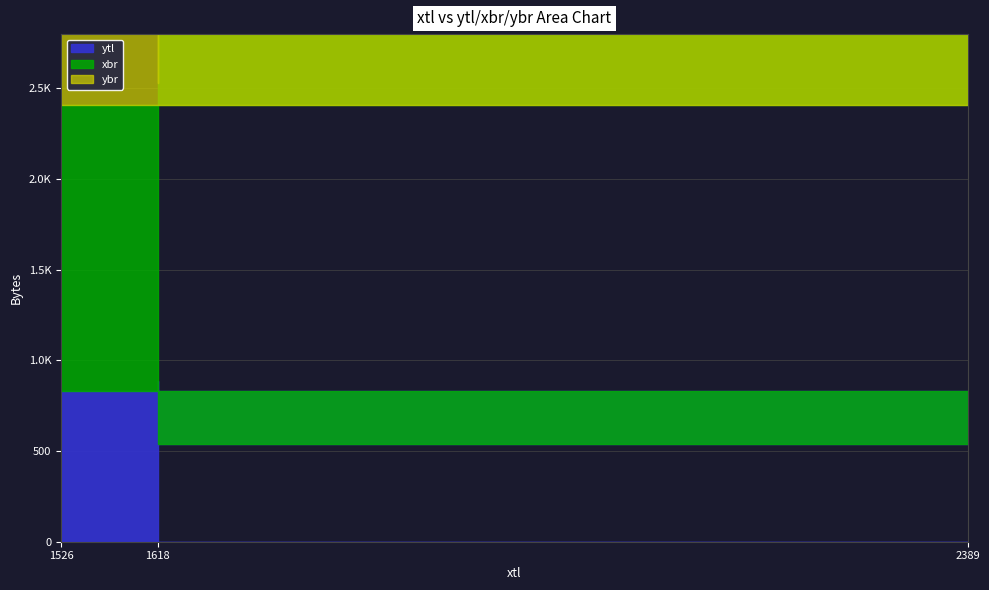

What are all the series names shown in the legend?

ytl, xbr, ybr